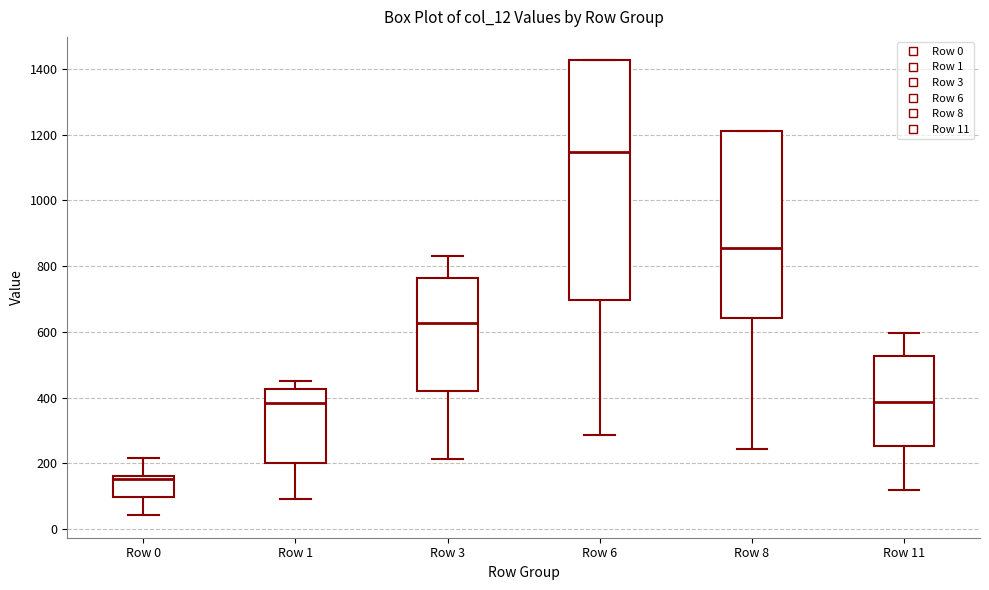

Reading left to right, transcribe this box plot: for each box, give where its median line is, the range the box spans, and where its two whiskers end, as read against the y-axis. The values are not printed on the chart, so give them approximately, as read against the axis.

Row 0: median 160 (just below the box's upper edge), box 100 to 160, whiskers 40 to 220
Row 1: median 380, box 200 to 420, whiskers 100 to 460
Row 3: median 620, box 420 to 760, whiskers 220 to 840
Row 6: median 1140, box 700 to 1420, whiskers 280 to 1420
Row 8: median 860, box 640 to 1220, whiskers 240 to 1220
Row 11: median 380, box 260 to 520, whiskers 120 to 600